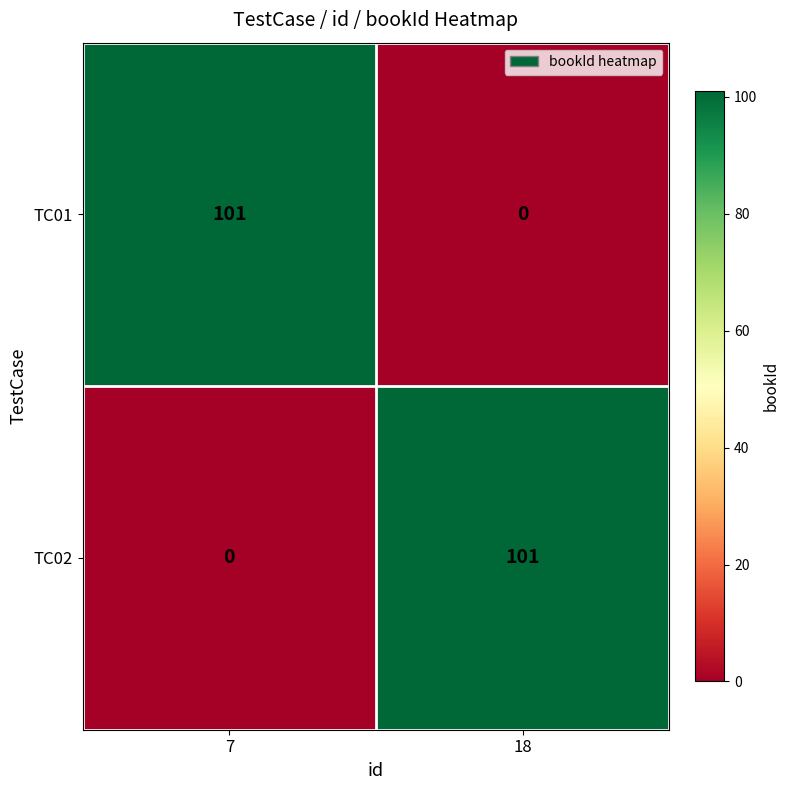

At which label does TC01 reach its peak?

7